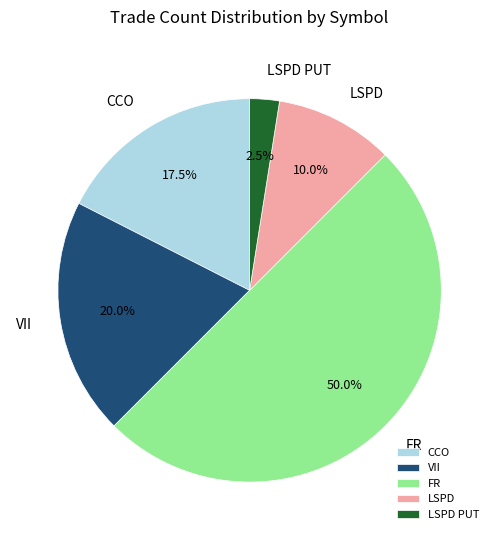

Does VII represent more than half of the total?

No